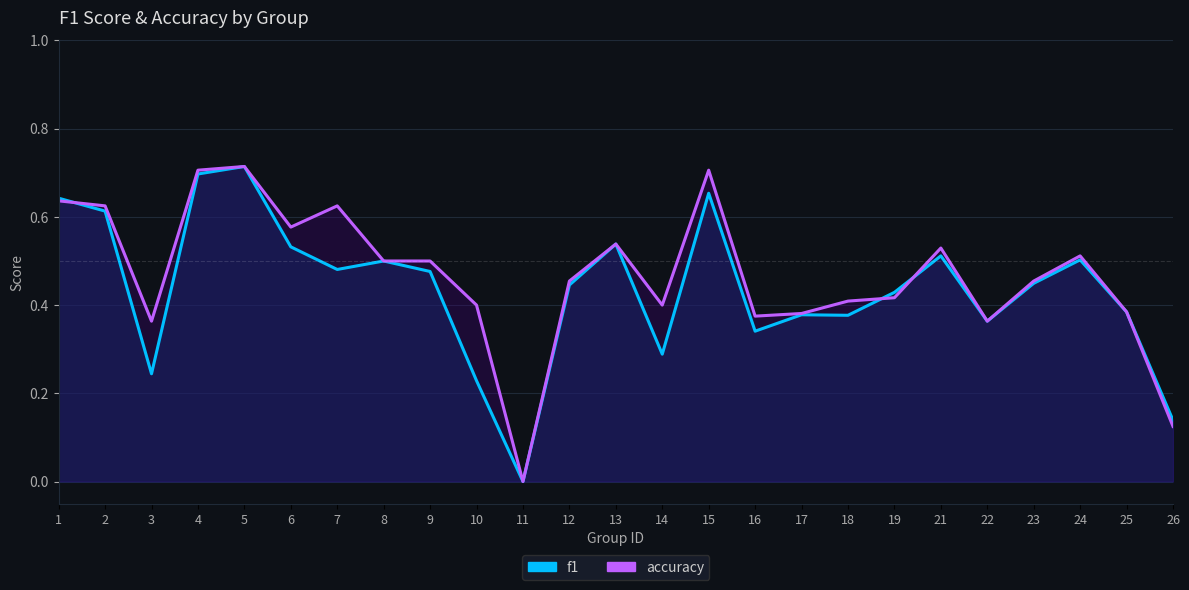

Rank the series at 8 from lowest to highest value.

f1, accuracy